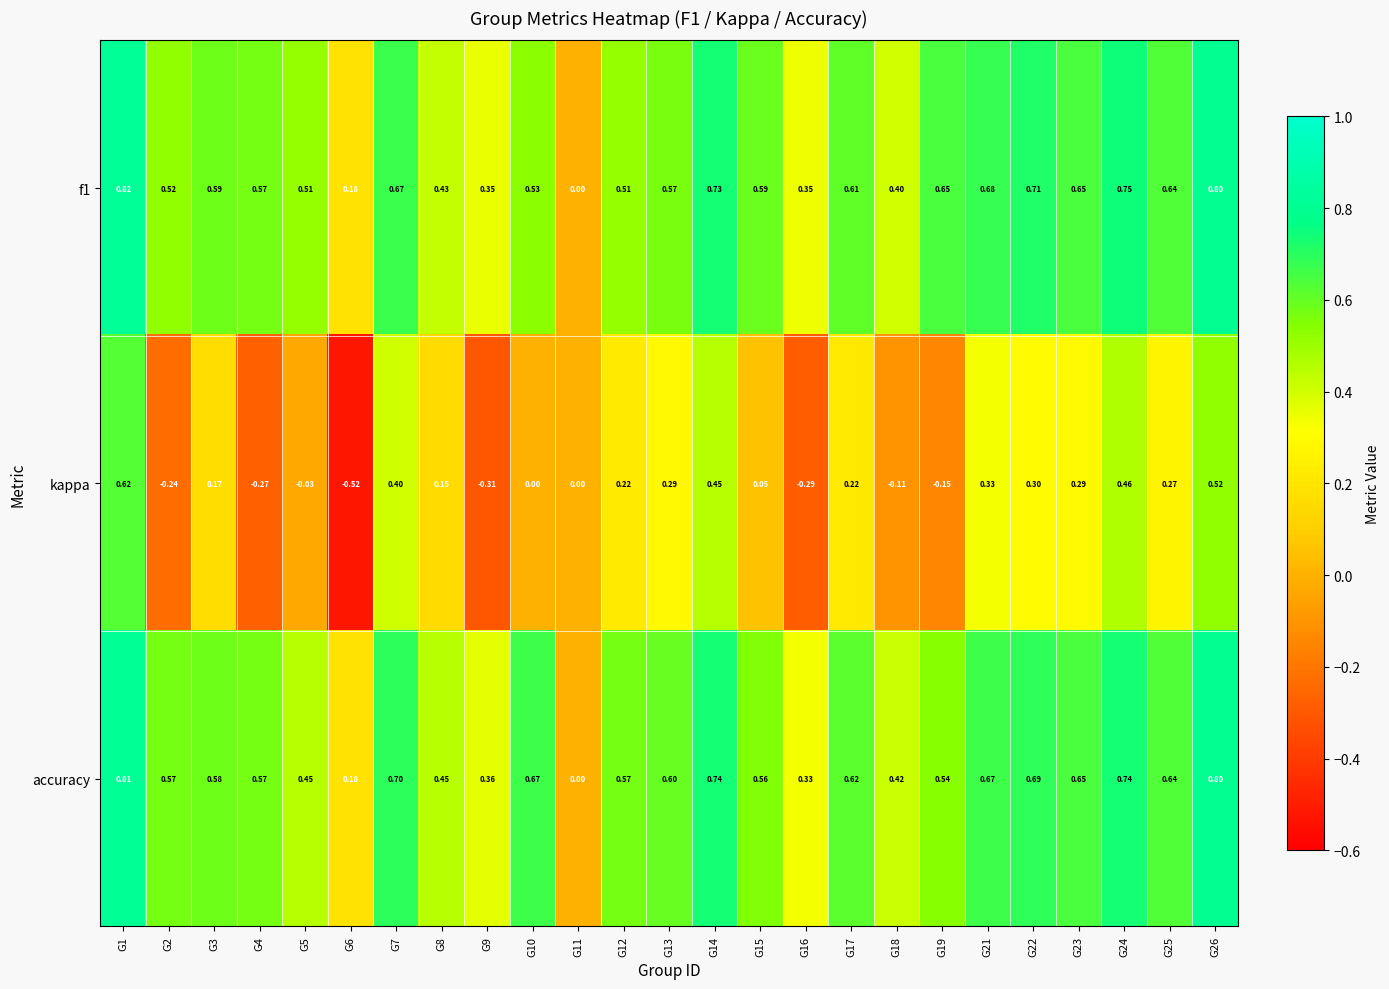

Which series has the largest total across all categories?

accuracy